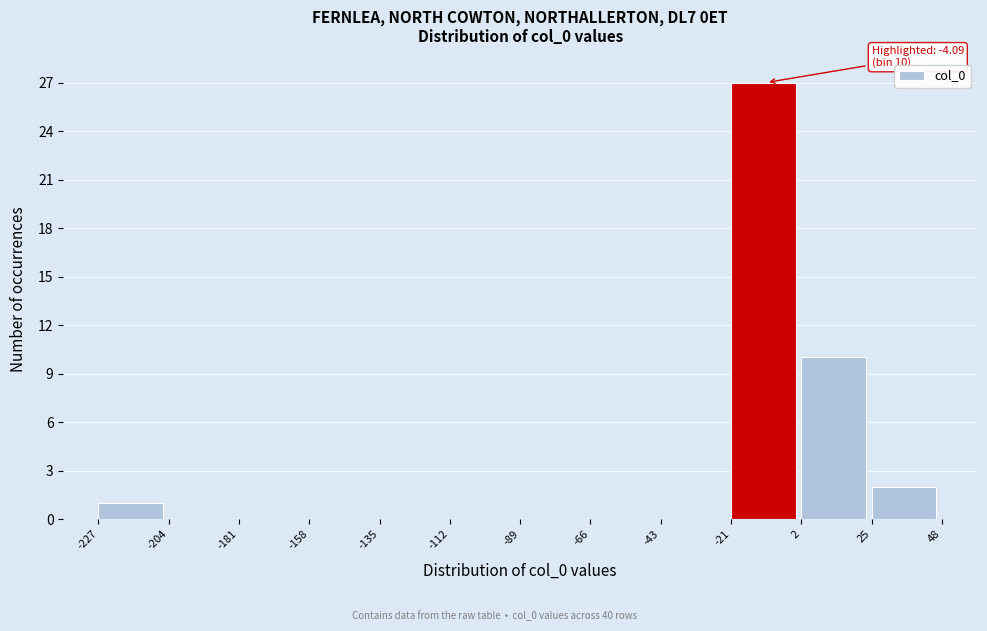

Over which range of the x-axis is the bar tallest?

-21 to 2